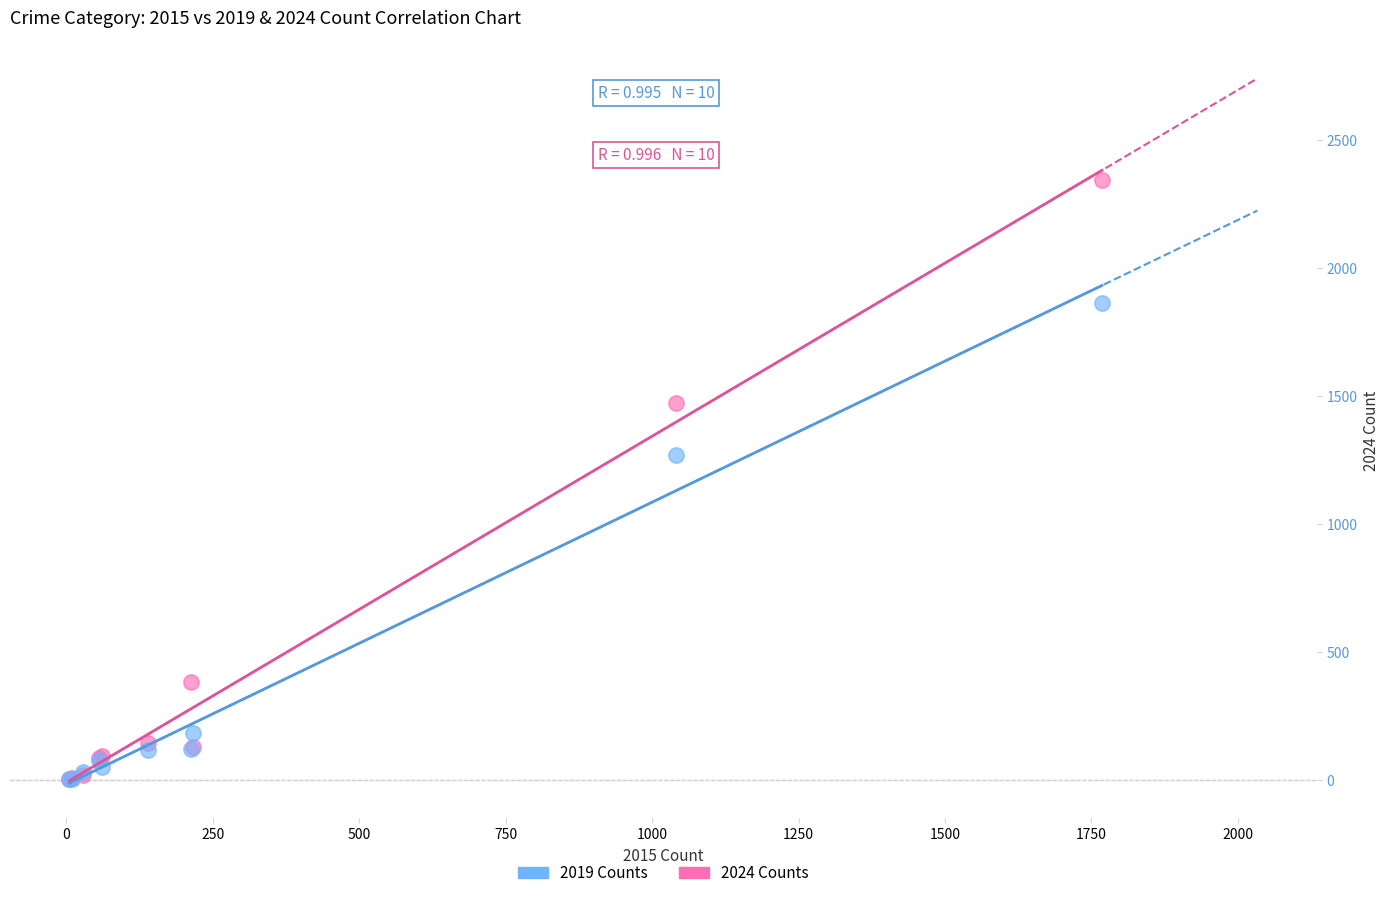

In the 2019 Counts series, what Y value is closest to 935?

1272